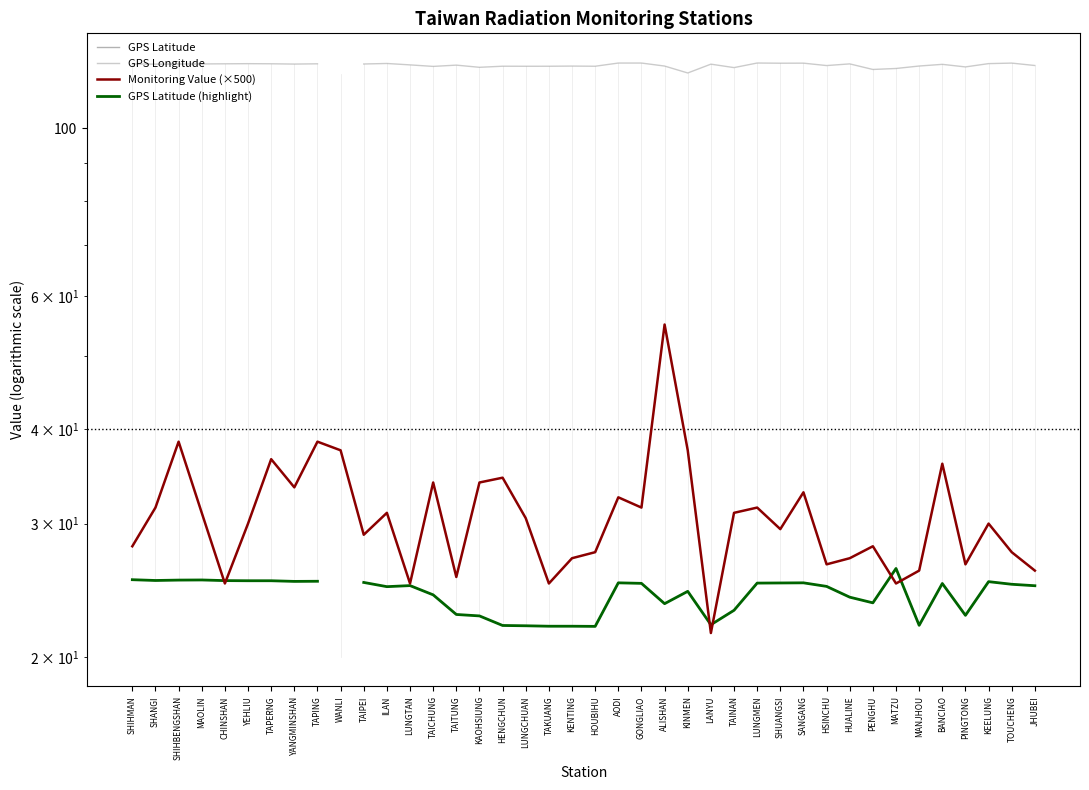

How many categories are shown in the chart?

40